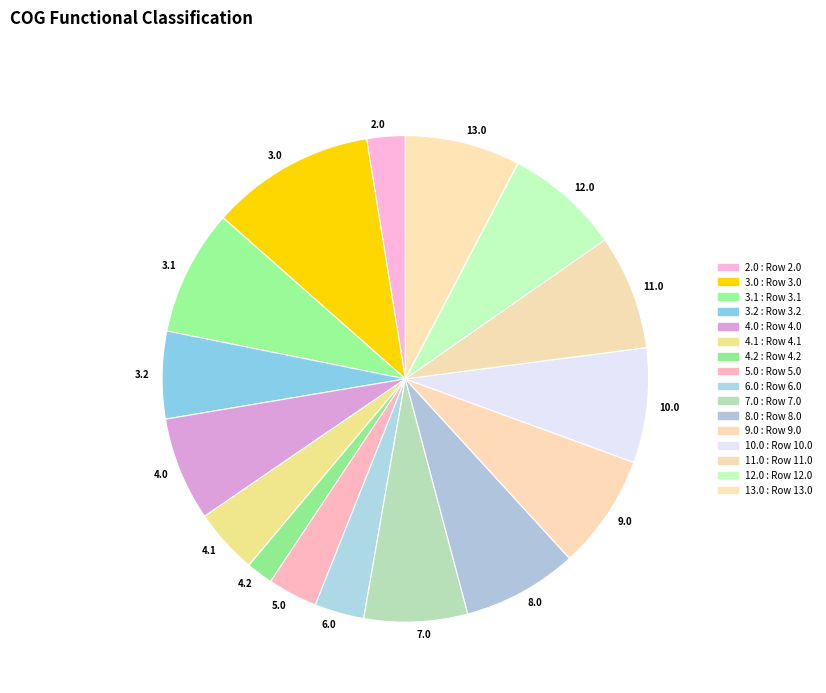

What is the ratio of the value at 9.0 to the value at 11.0?

1.0